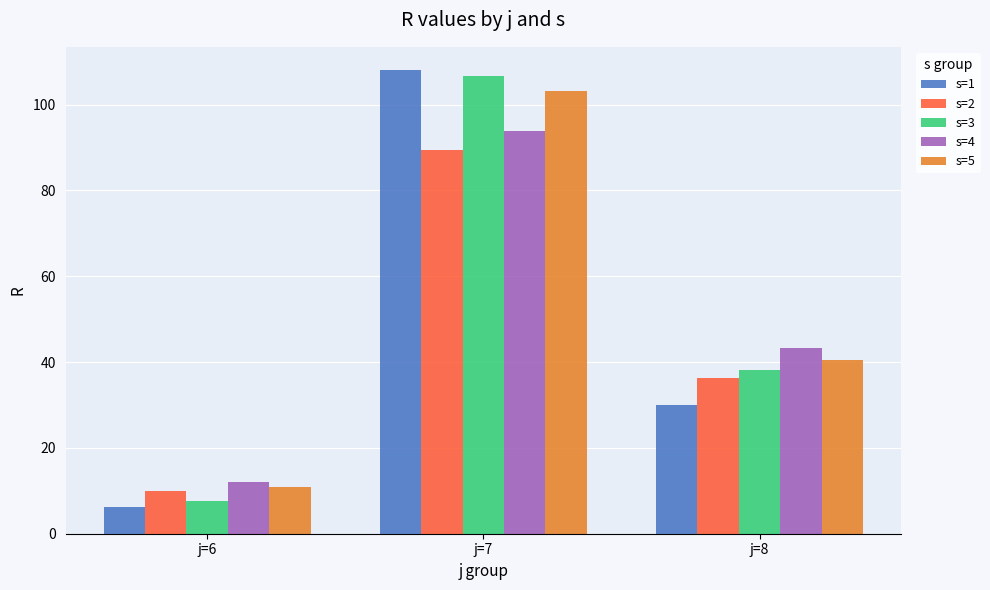

The s=4 series shows 93.8 at j=7. True or false?

True